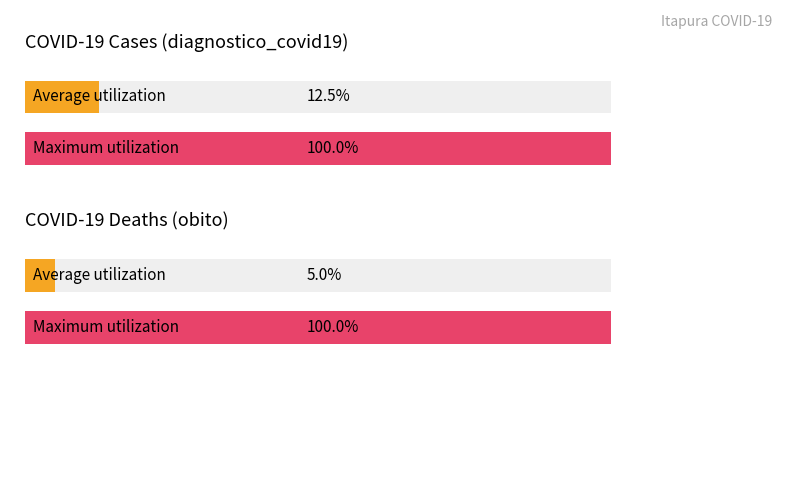

Which series has the largest total across all categories?

diagnostico_covid19